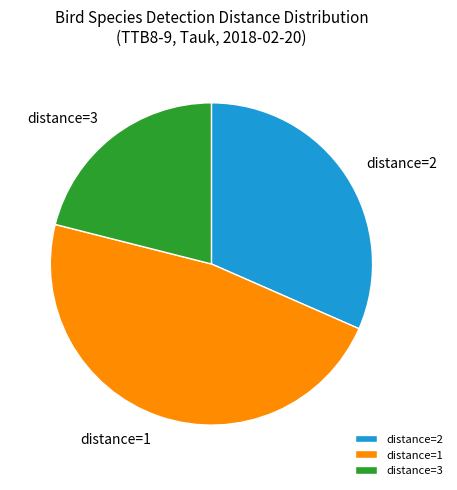

Which slice is the smallest?

distance=3